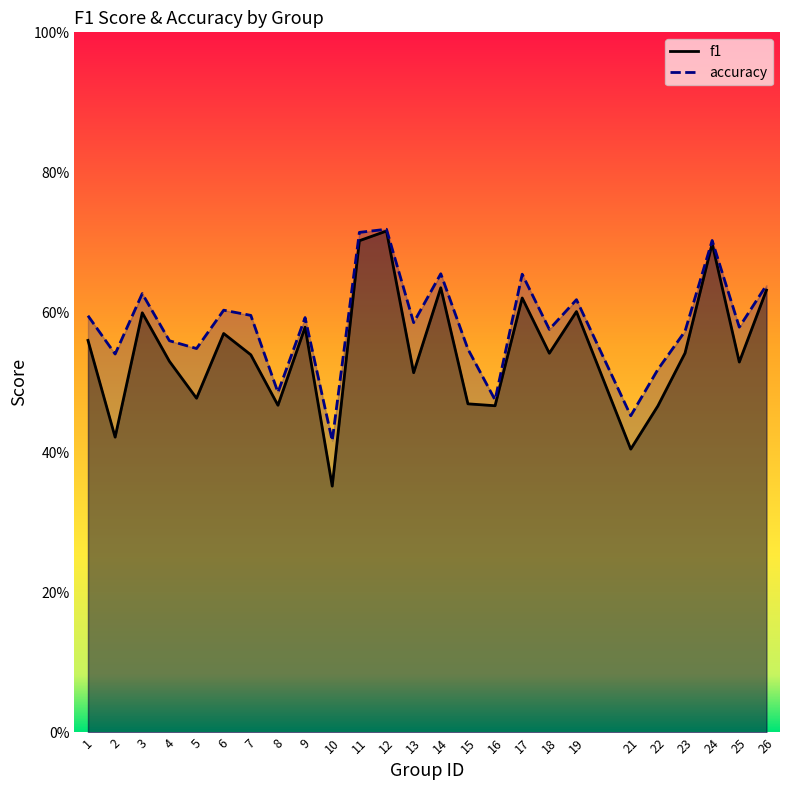

Does the chart display data point markers on the line(s)?

No